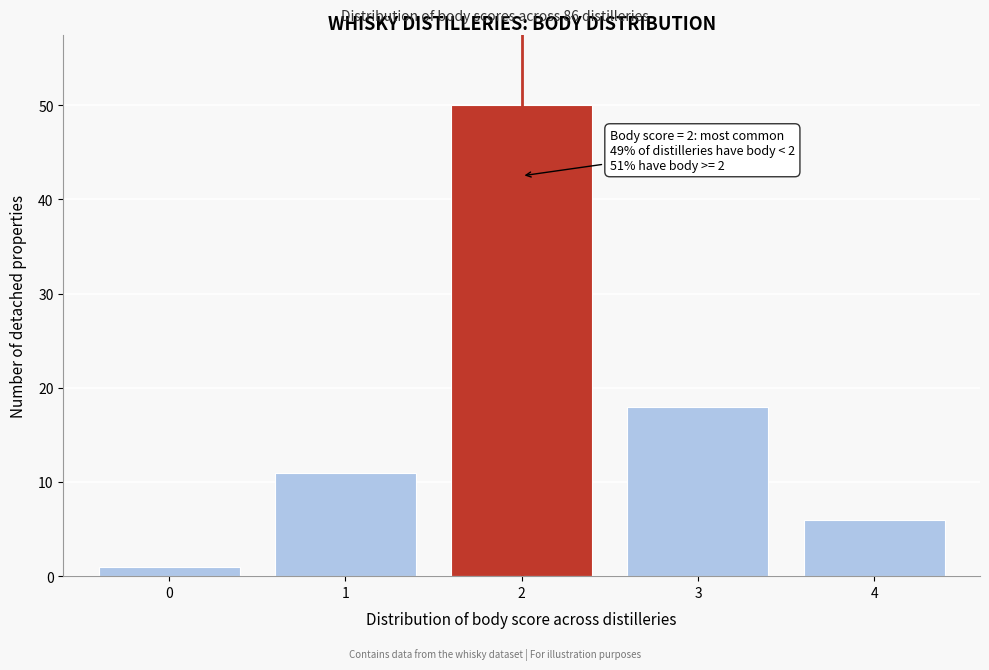

Reading left to right, extract all data points from this chart.

1	11	50	18	6